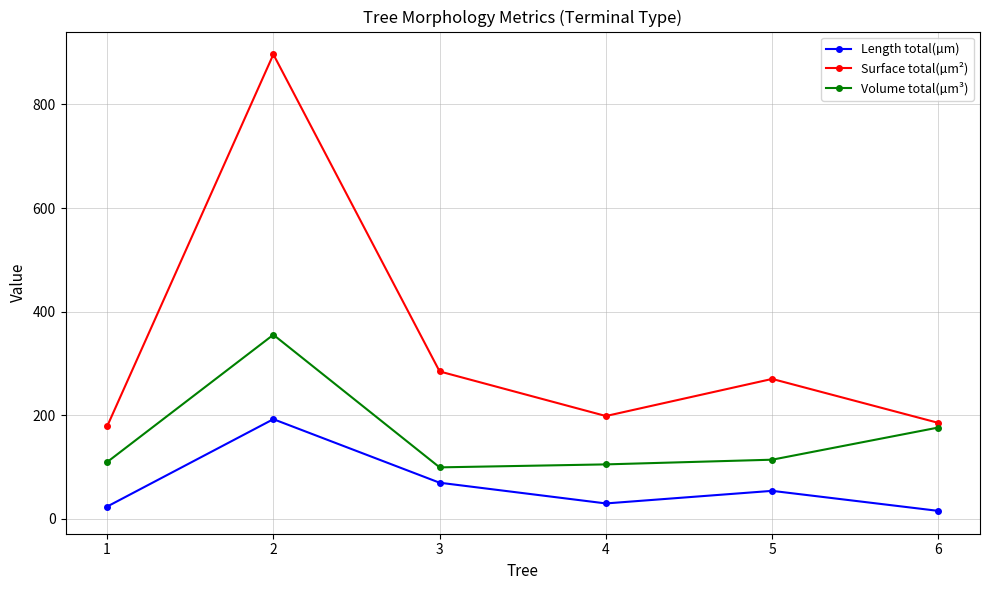

List the series in order of their overall mean, highest first.

Surface total(µm²), Volume total(µm³), Length total(µm)